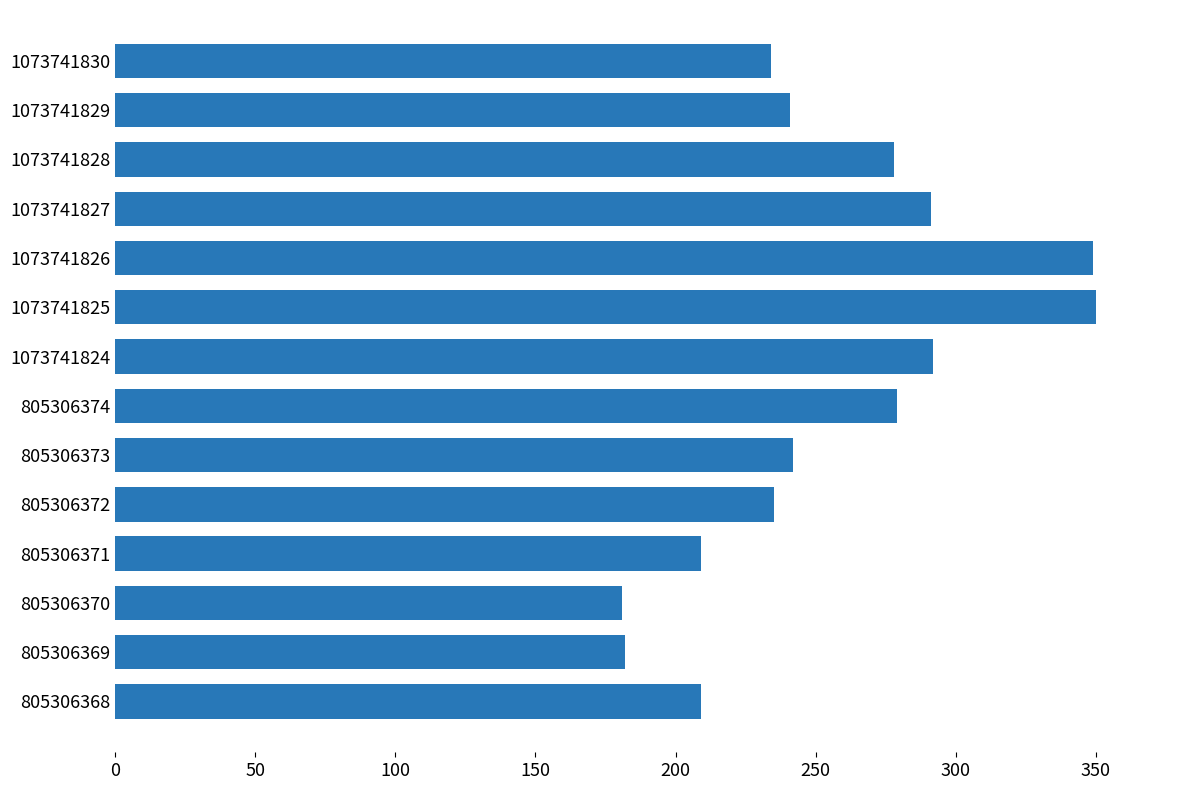

What is the difference between the maximum and second lowest values?

168